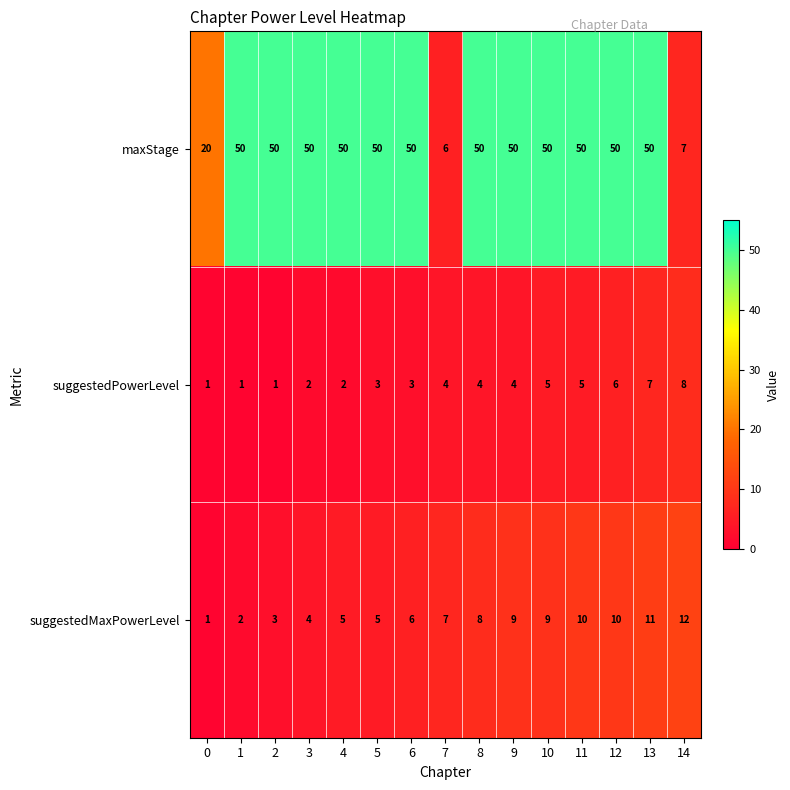

What is the total value across all series at 6?

59